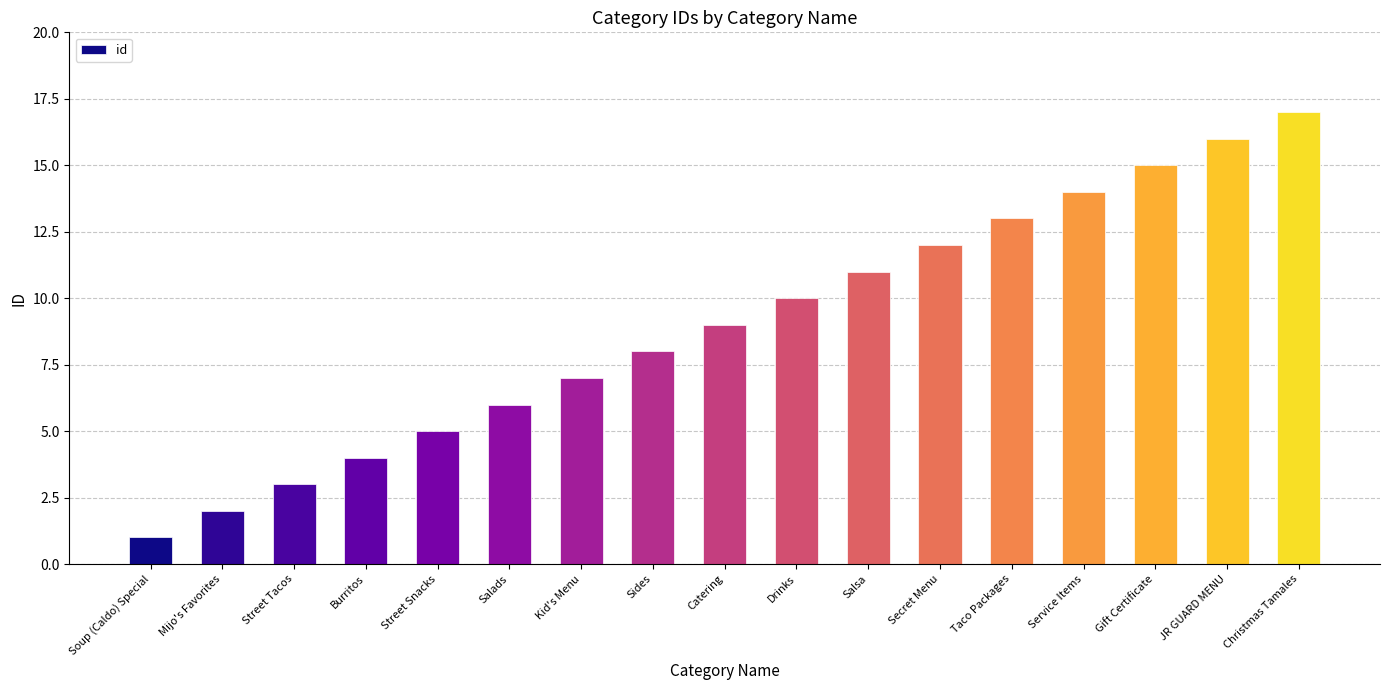

Reading left to right, transcribe all the data shown in this chart.

Soup (Caldo) Special=1	Mijo's Favorites=2	Street Tacos=3	Burritos=4	Street Snacks=5	Salads=6	Kid's Menu=7	Sides=8	Catering=9	Drinks=10	Salsa=11	Secret Menu=12	Taco Packages=13	Service Items=14	Gift Certificate=15	JR GUARD MENU=16	Christmas Tamales=17